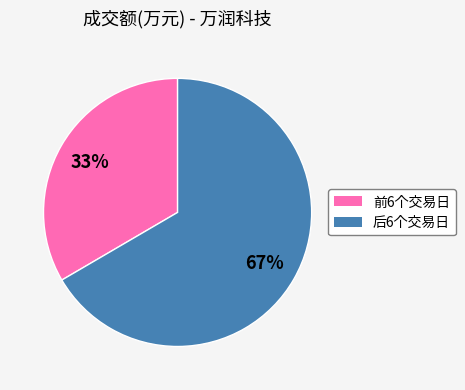

To the nearest percent, what is the average slice percentage?

50%